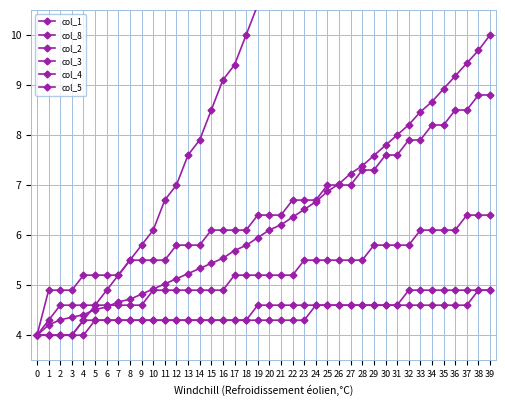

True or false: col_2 and col_8 cross at least once.

False